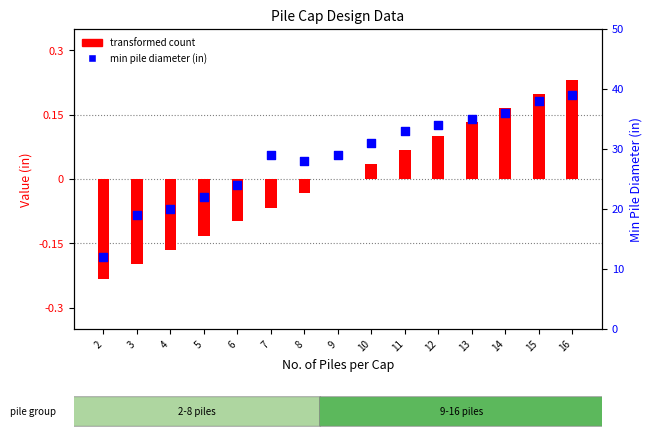

At how many categories does at least one series exceed 23?

11